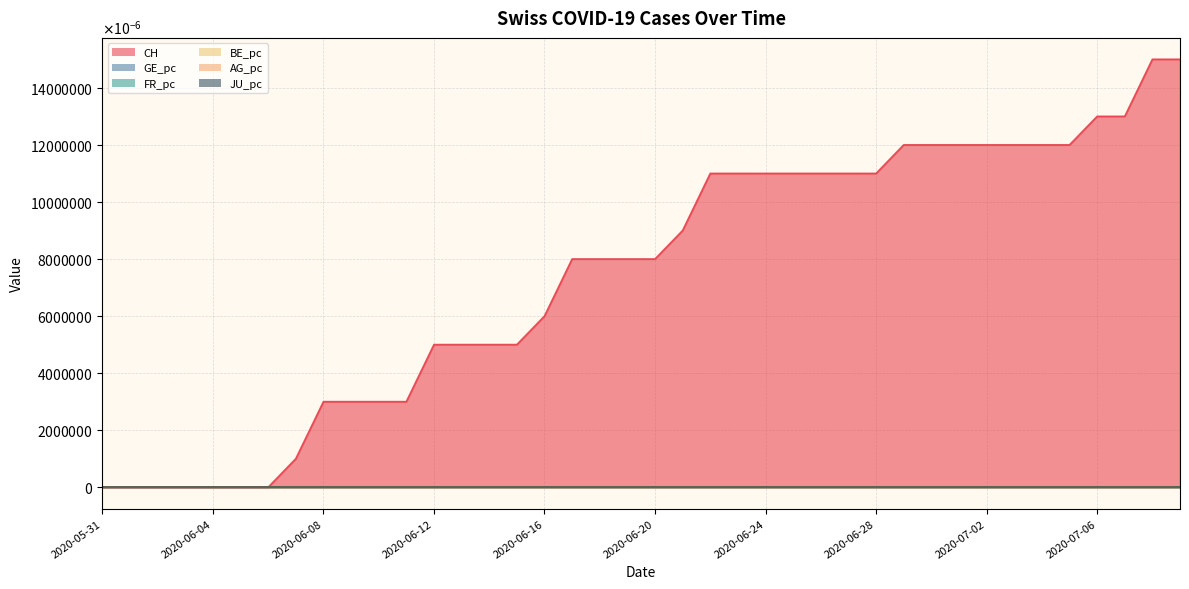

Where is AG_pc nearest to the value 0?

2020-05-31